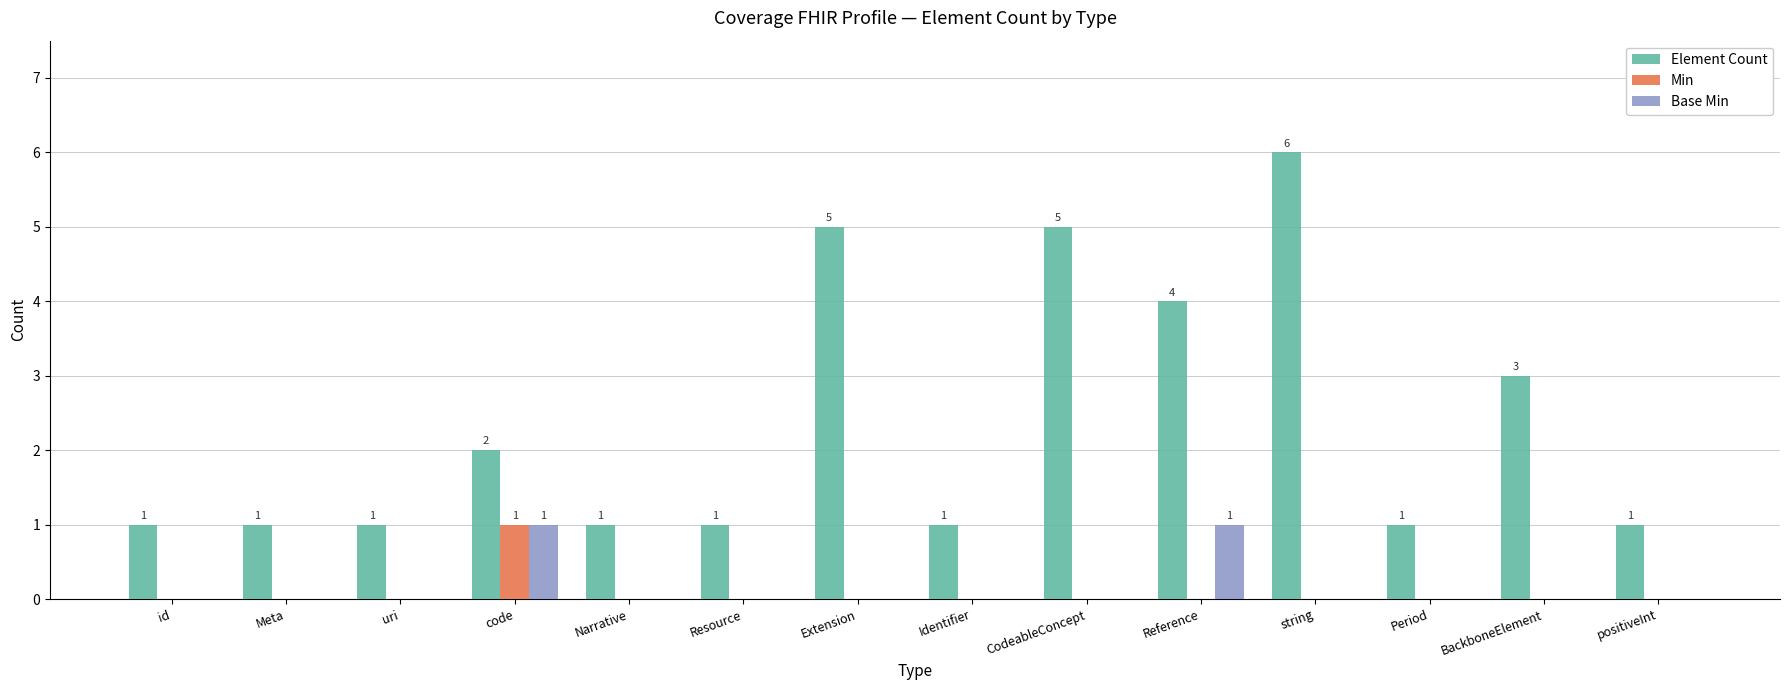

Between CodeableConcept and positiveInt, which series saw the biggest shift?

Element Count